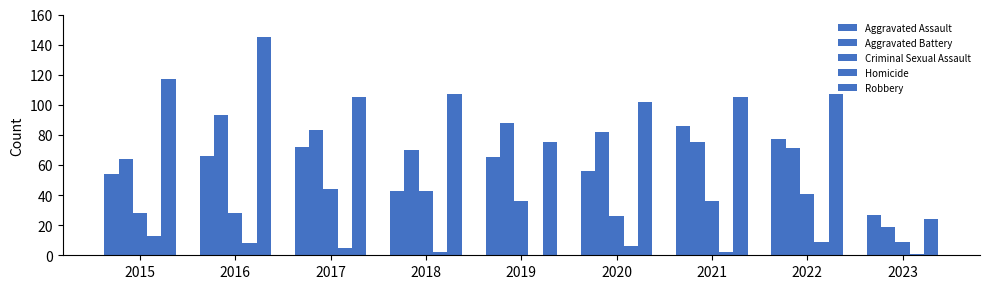

Are the bars horizontal?

No